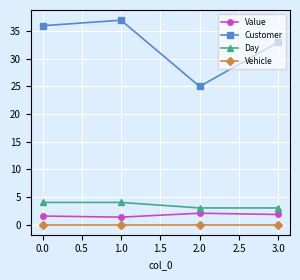

Which label corresponds to the largest value in the chart?

1.0